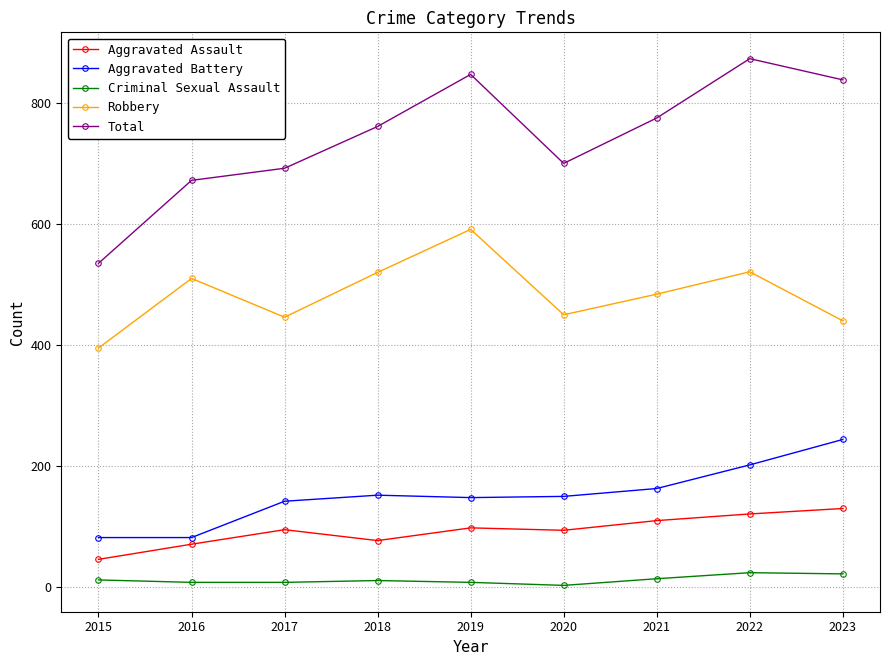

Is the value of Criminal Sexual Assault at 2018 greater than the value of Aggravated Battery at 2016?

No